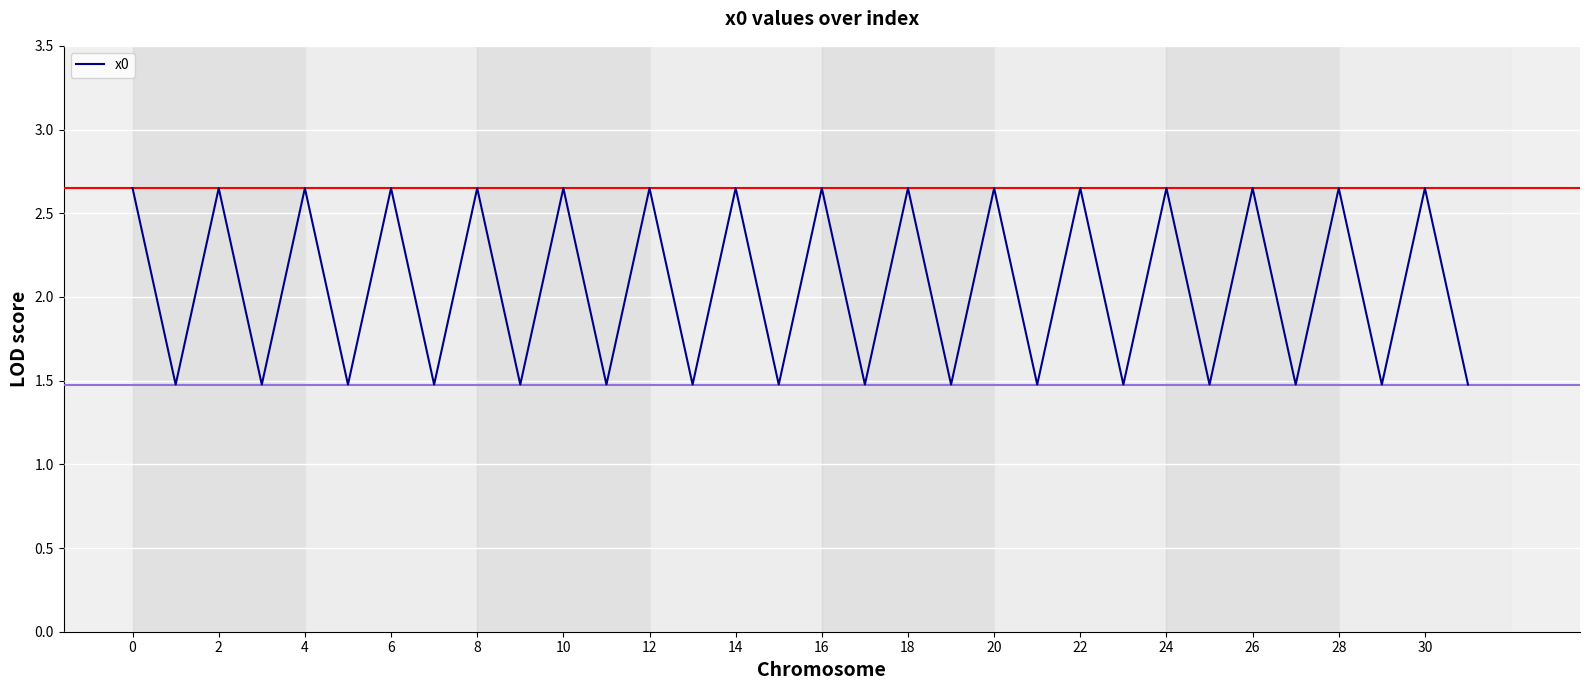

What is the minimum value shown in the chart?

1.5